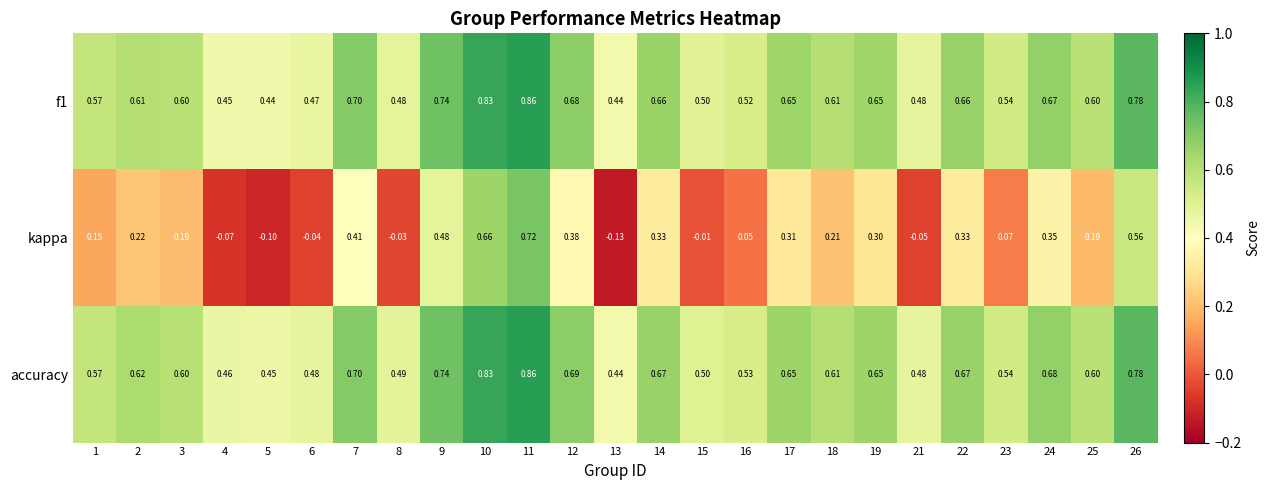

Which series has the largest range (max minus min)?

kappa